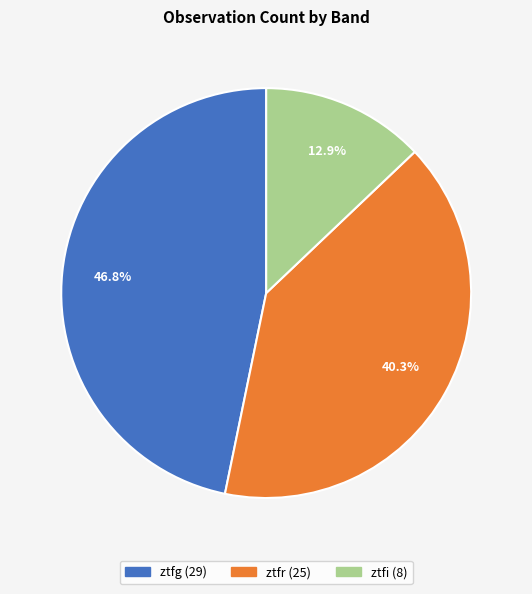

To the nearest percent, what portion does ztfr represent?

40%